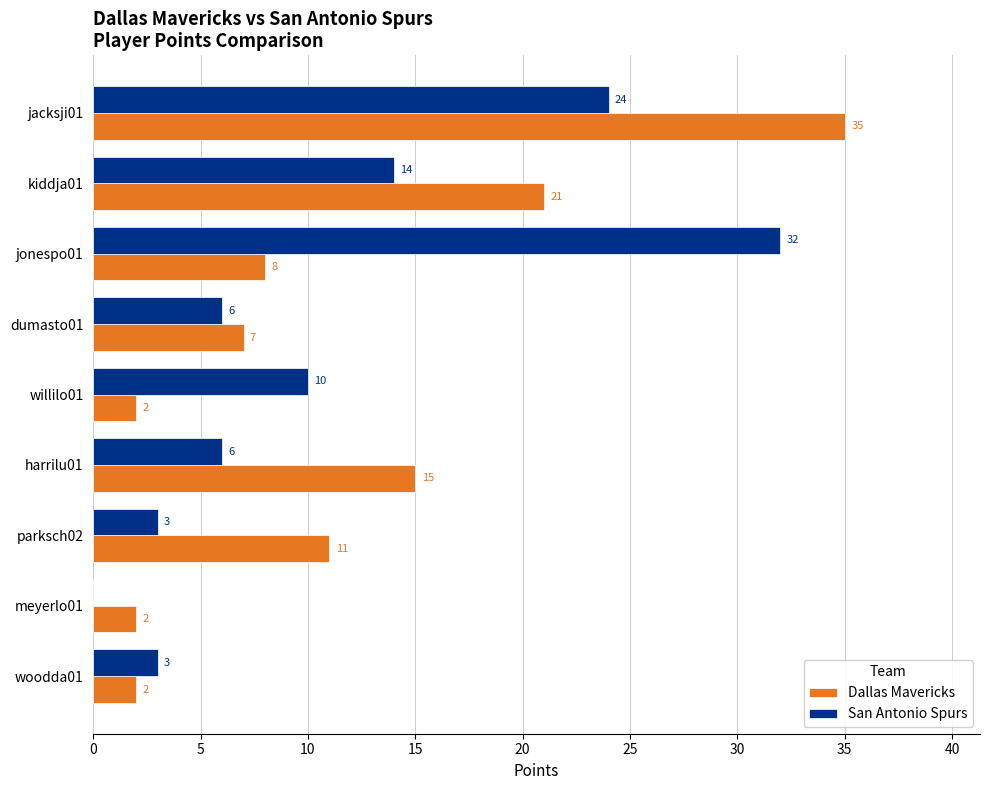

What is the sum of all Dallas Mavericks values?

103